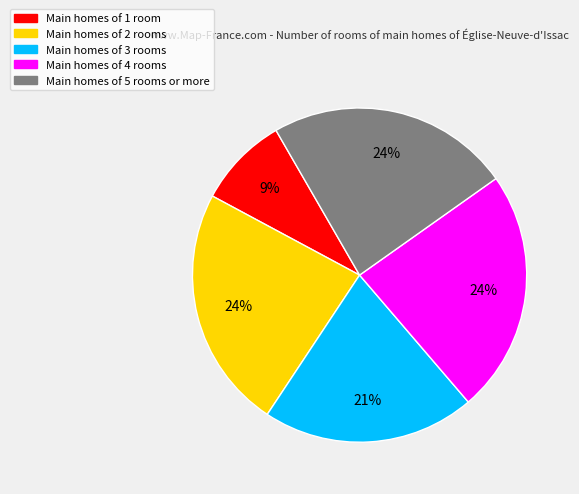

The Main homes of 2 rooms slice represents 24% of the pie. True or false?

True